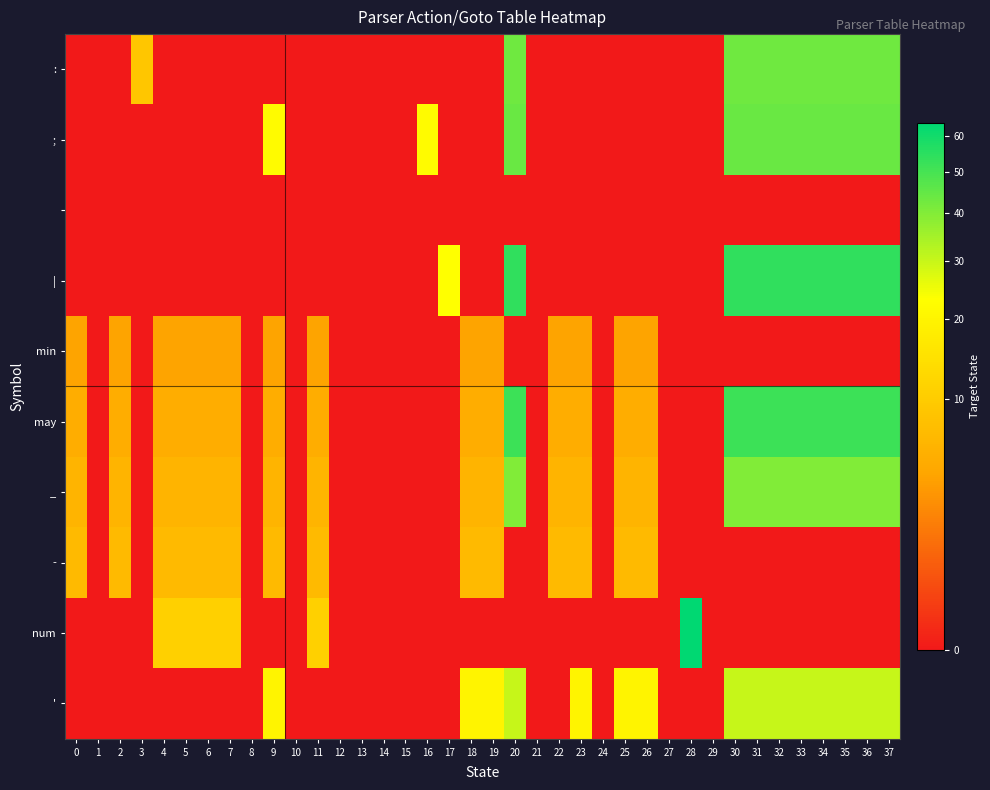

Between 1 and 37, which is larger?

37